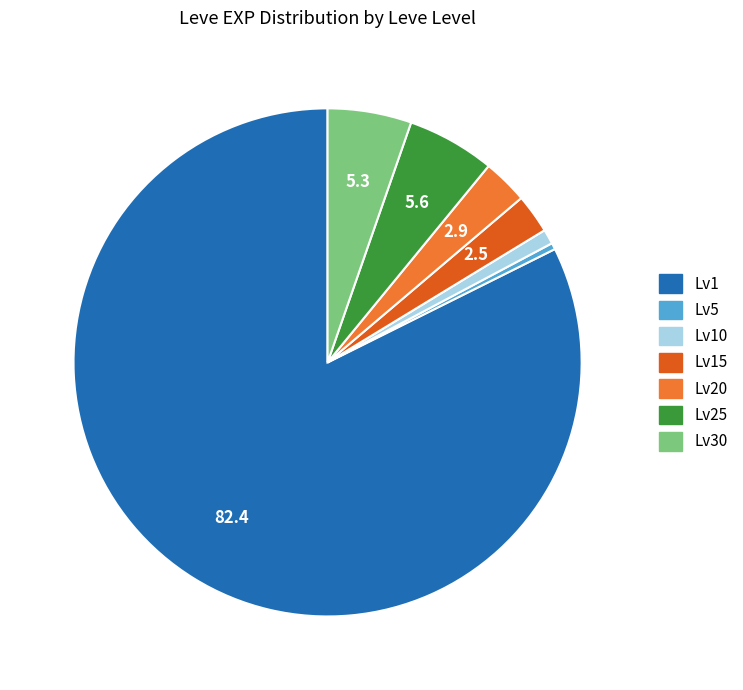

Count the number of slices in the pie.

7